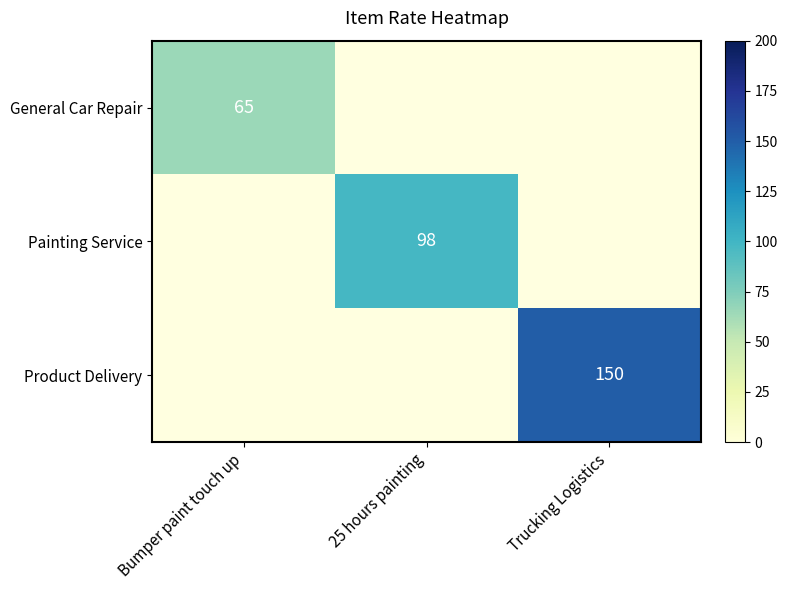

The Painting Service series shows 98 at 25 hours painting. True or false?

True